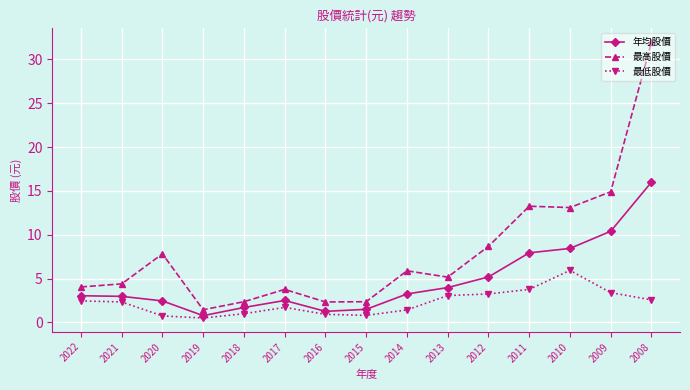

How many lines are shown in the chart?

3